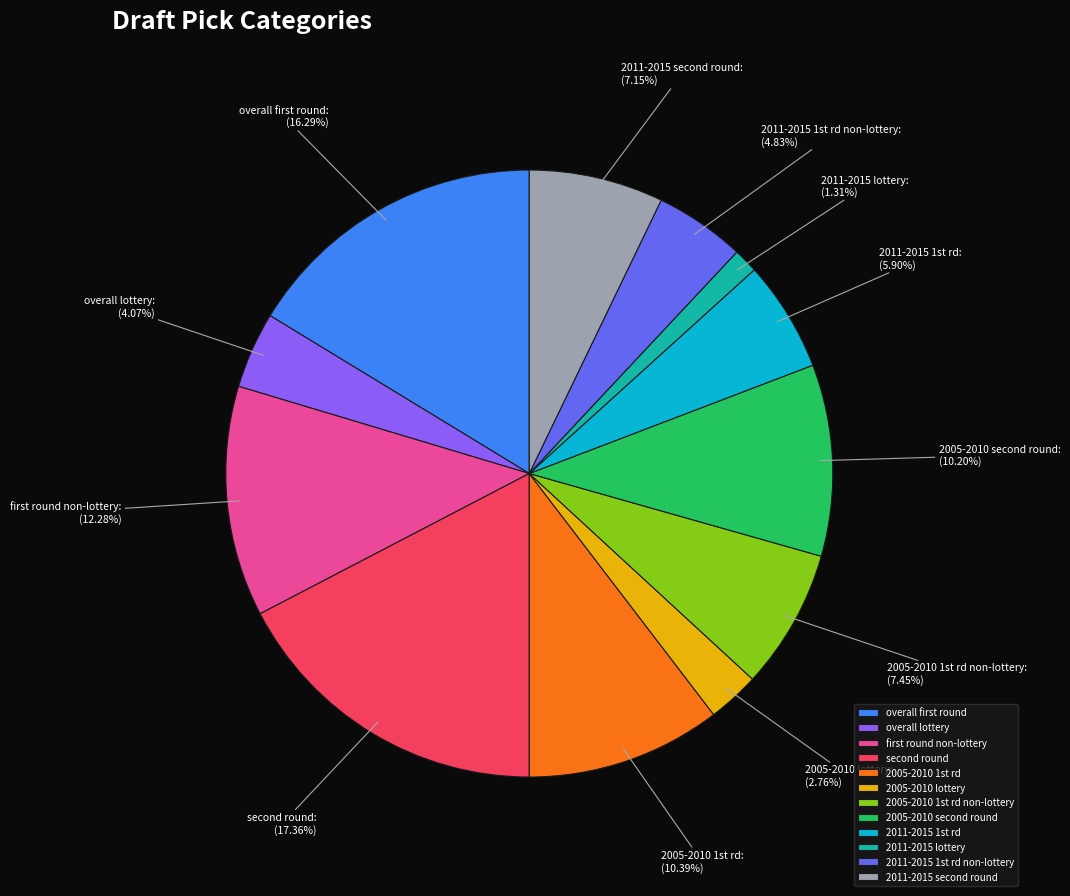

Count the number of slices in the pie.

12